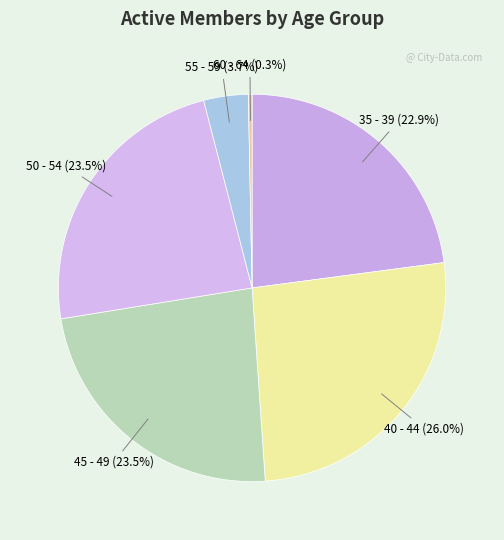

Count the number of slices in the pie.

6